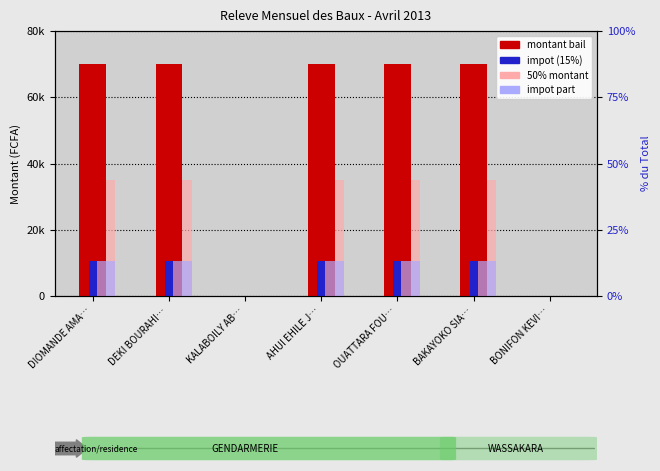

Are the bars grouped side by side (vs. stacked)?

Yes